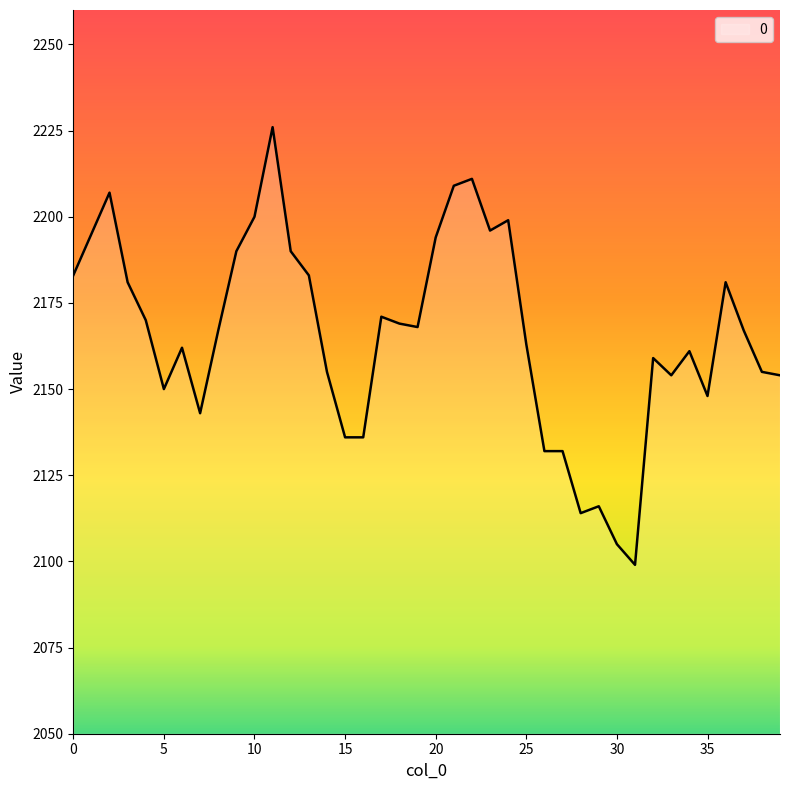

What is the minimum value shown in the chart?

2099